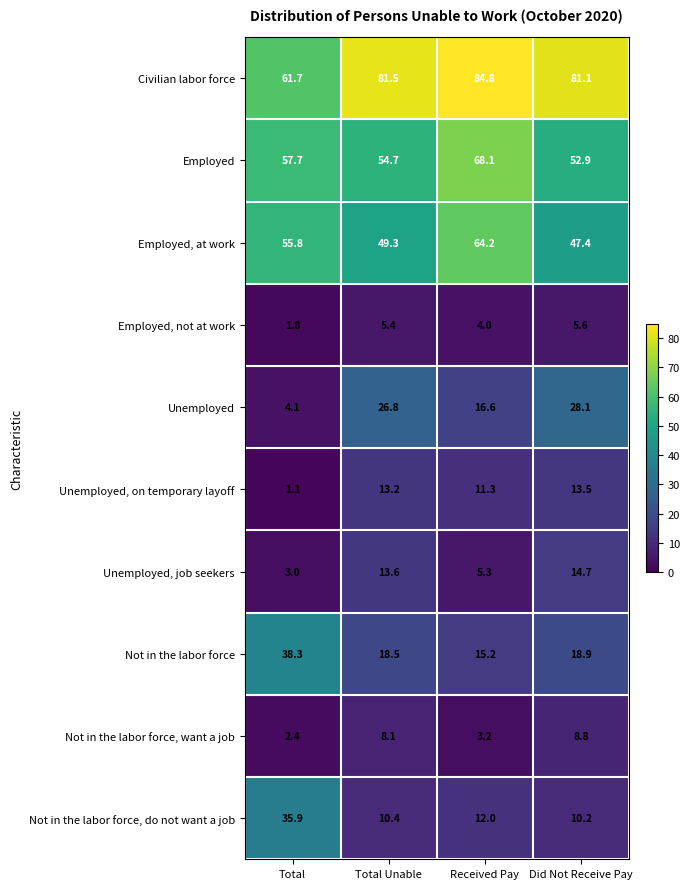

What is the total value across all series at Received Pay?

284.7